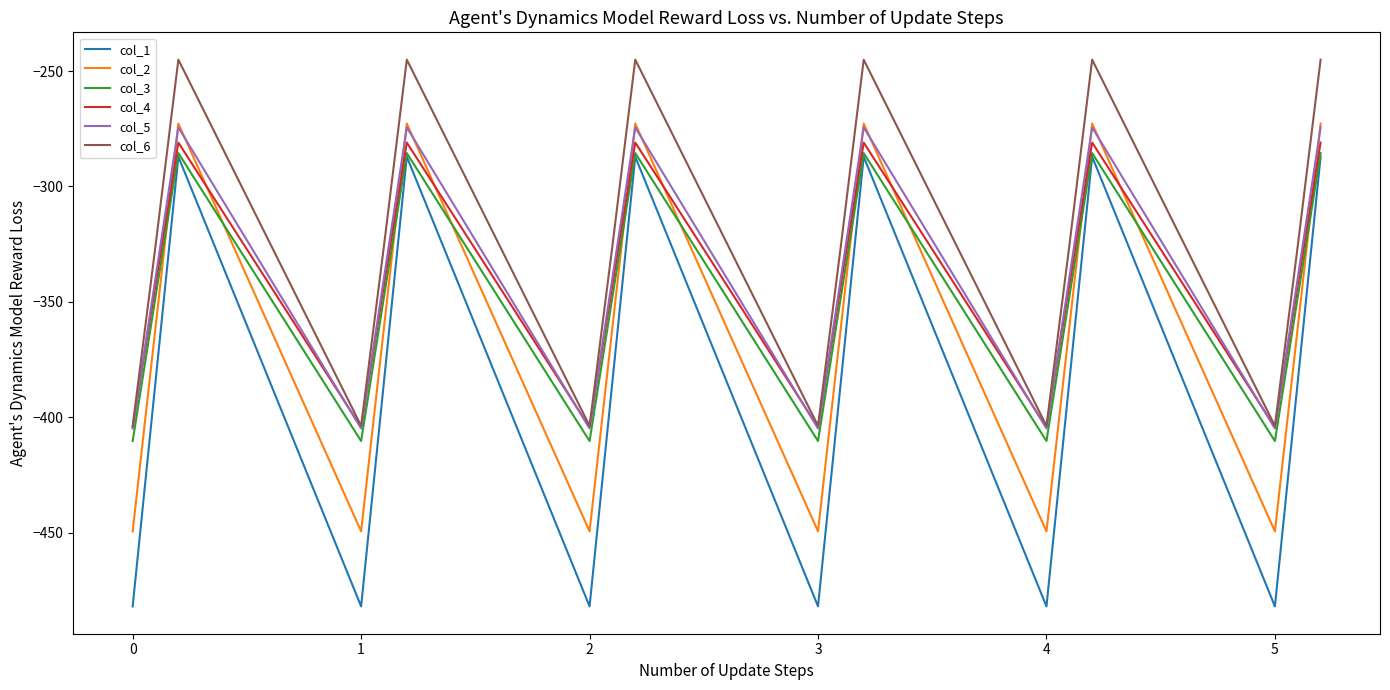

What is the maximum value for col_4?

-281.0